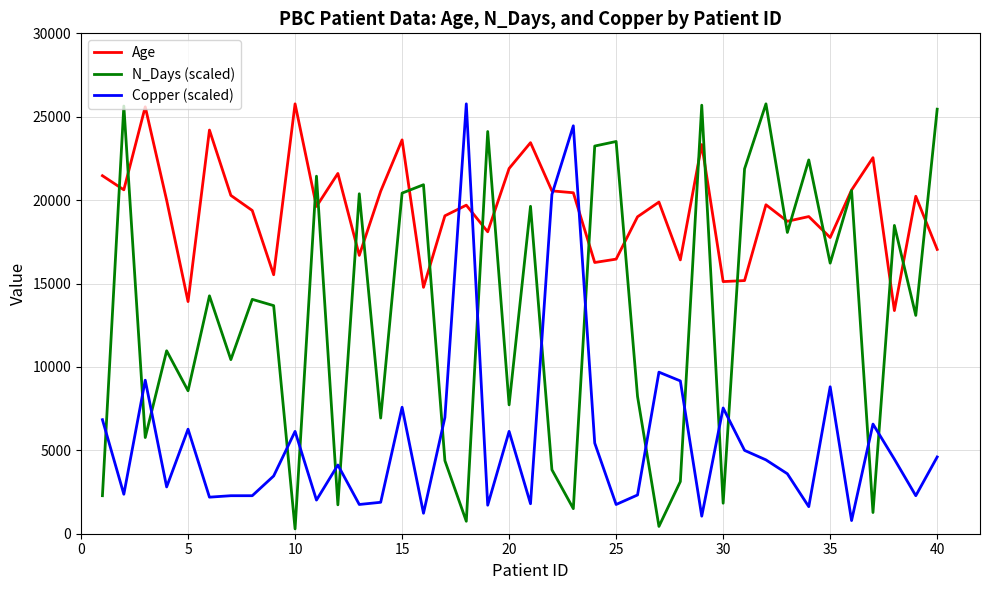

True or false: Copper (scaled) and N_Days (scaled) cross at least once.

True